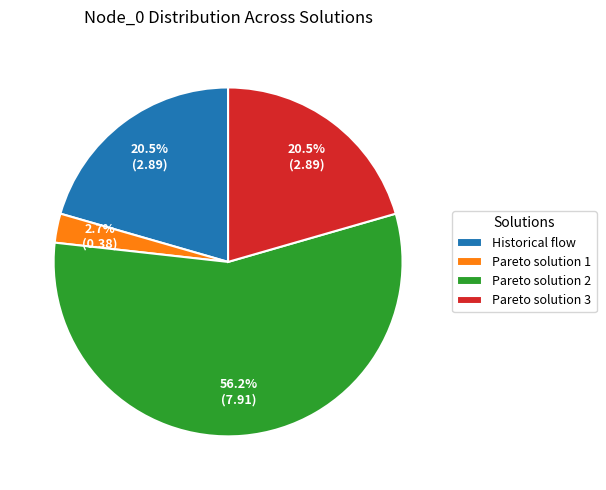

Between Pareto solution 2 and Historical flow, which is larger?

Pareto solution 2